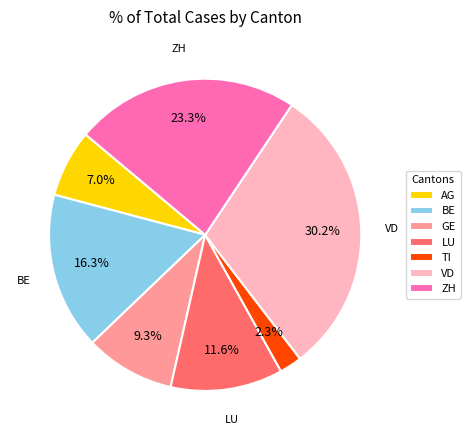

To the nearest percent, what percentage of the pie is TI?

2%